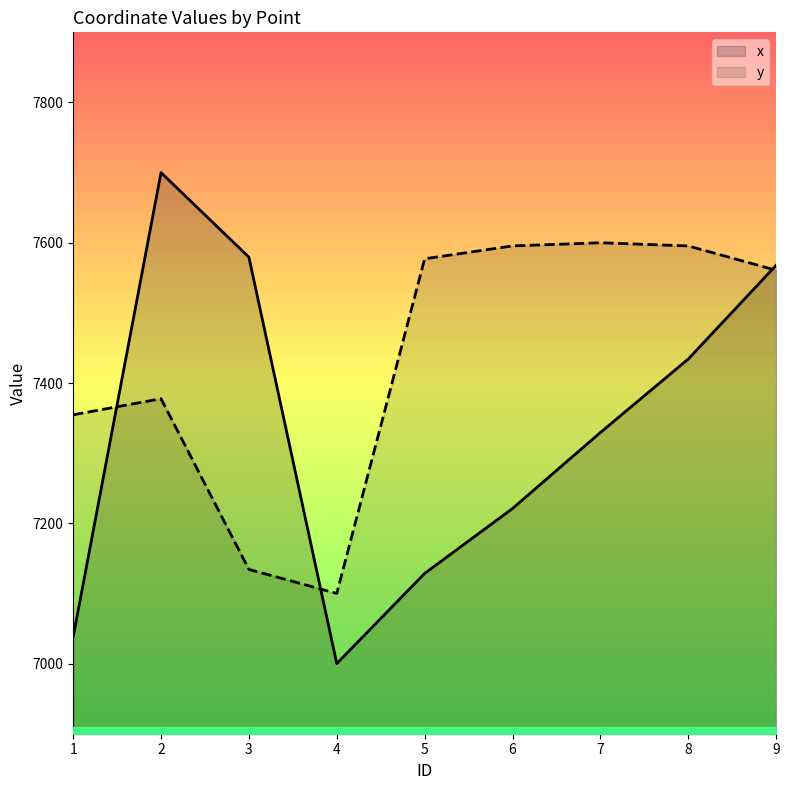

Is the value of x at 9 greater than the value of y at 3?

Yes